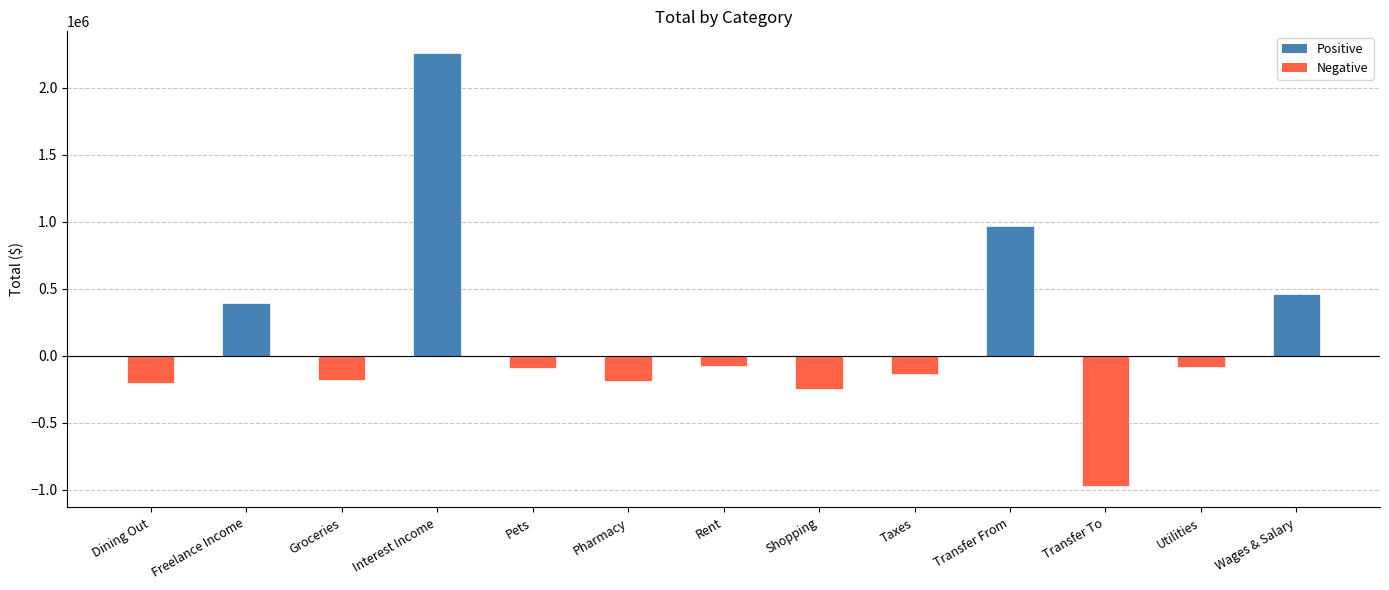

Where does the data first go above -88086?

Freelance Income